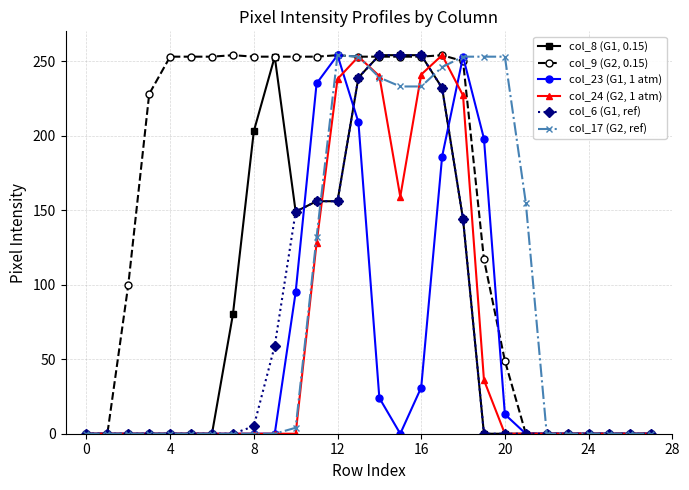

In col_24 (G2, 1 atm), how many points are higher than both neighbors (excluding endpoints)?

2